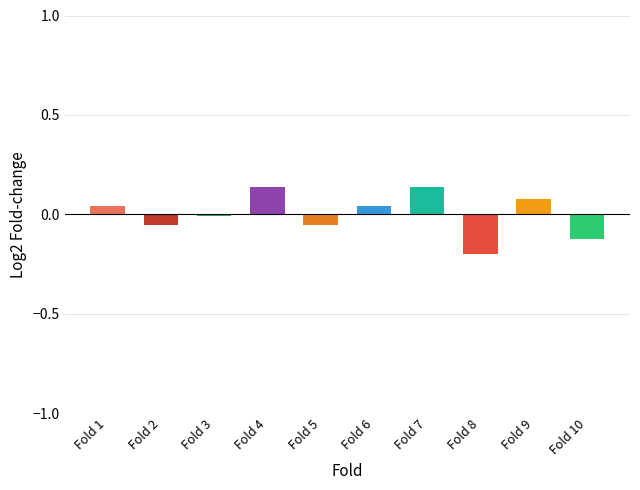

Where is the data nearest to the value 0?

Fold 3